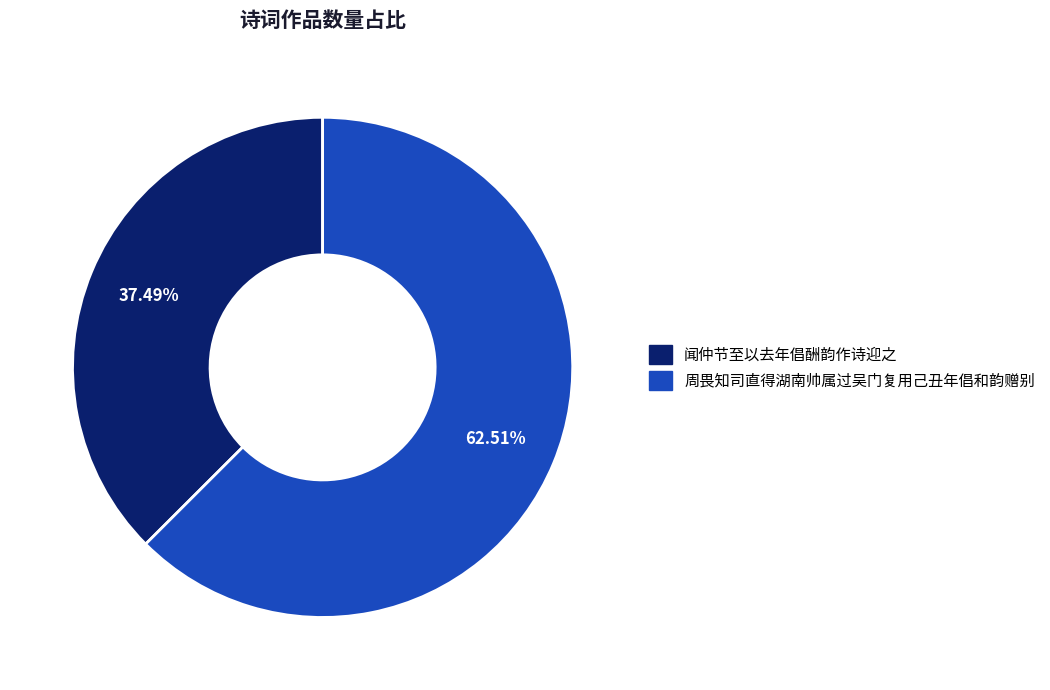

What portion of the pie excludes 闻仲节至以去年倡酬韵作诗迎之?

62.5%